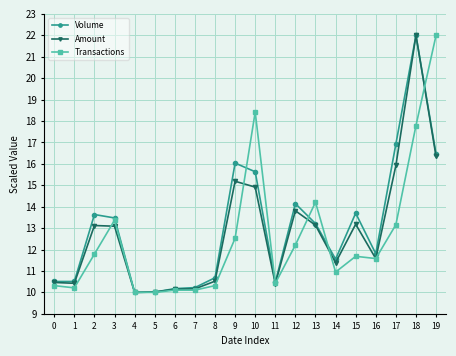

What is the value of the Transactions point at the 17th from the left?

11.6